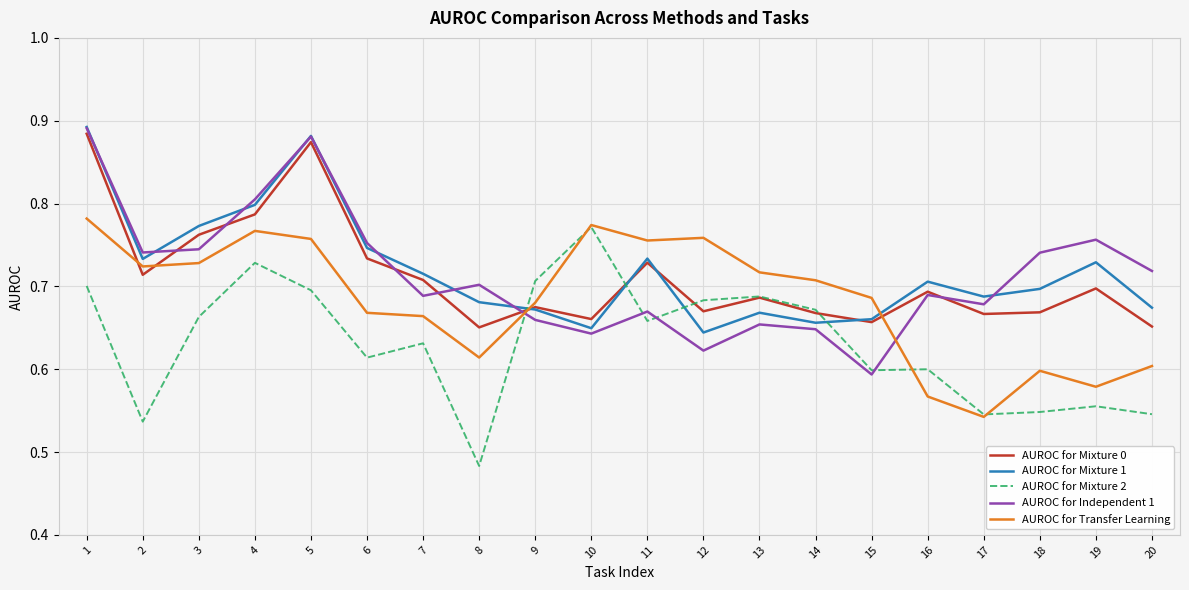

At which label is AUROC for Transfer Learning closest to 0?

17